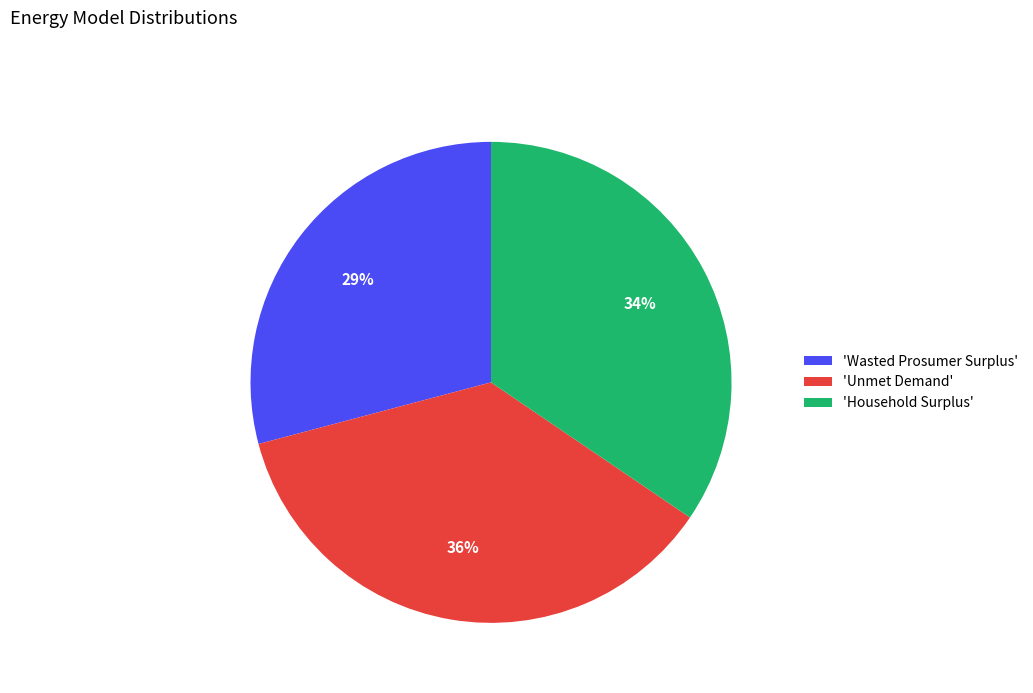

Which category has the smallest portion of the pie?

'Wasted Prosumer Surplus'